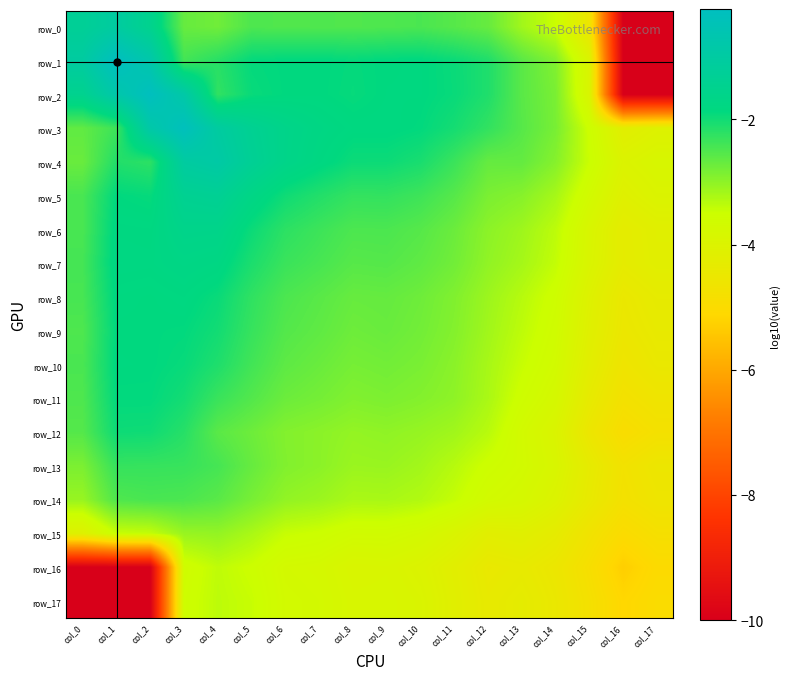

Between col_8 and col_10, which series saw the biggest shift?

row_4